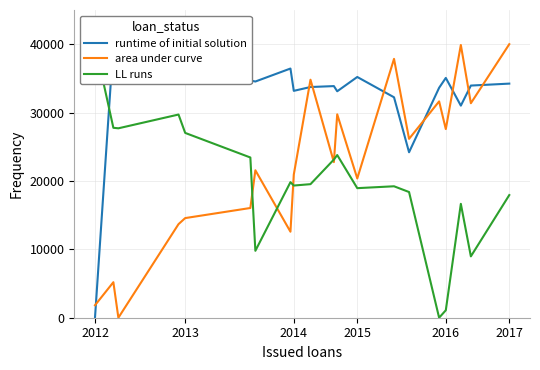

True or false: runtime of initial solution has more than 0 interior local peaks.

True